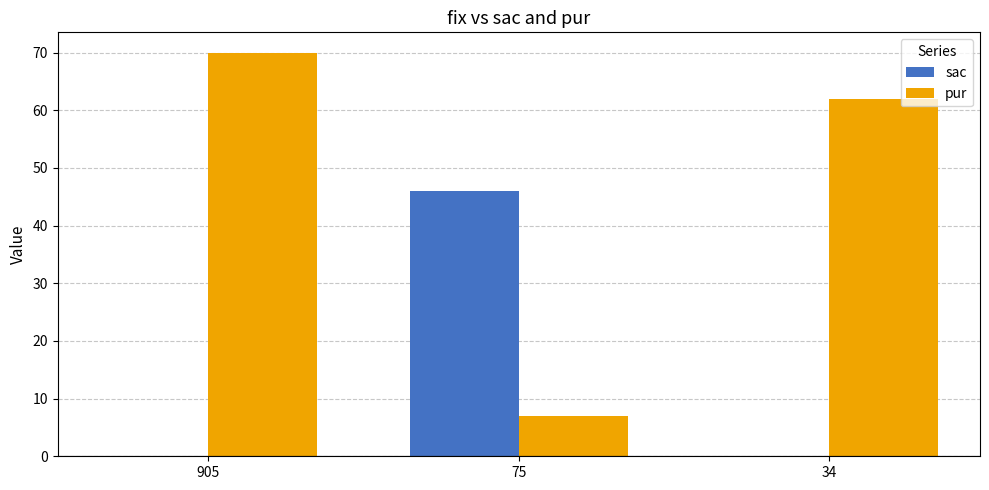

The pur series shows 62 at 34. True or false?

True